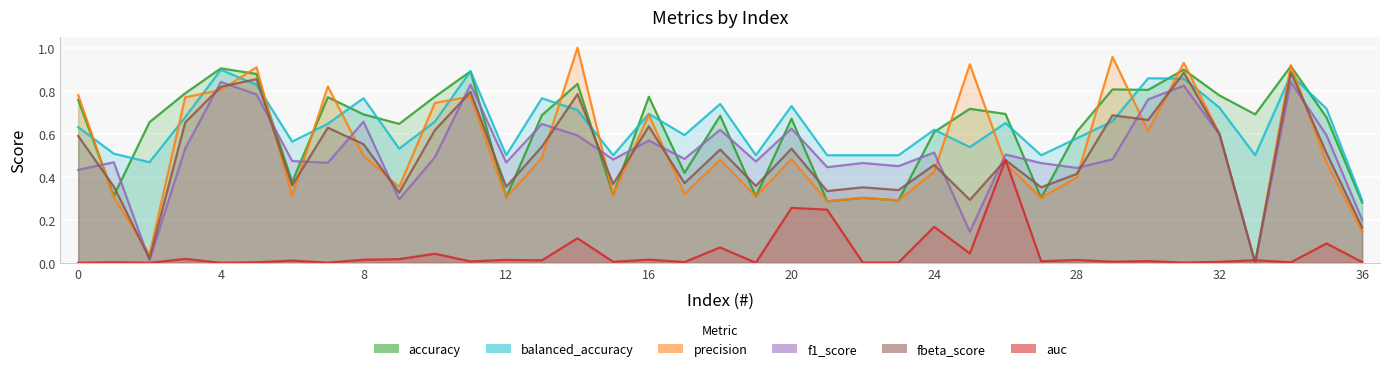

Count the balanced_accuracy values in the range 0 to 1.

37